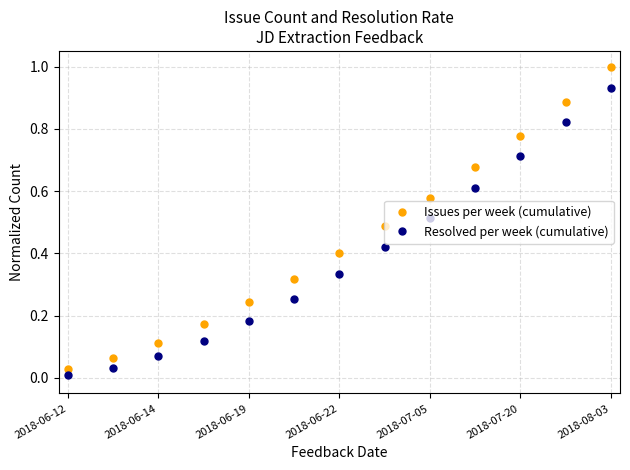

How many lines are shown in the chart?

2